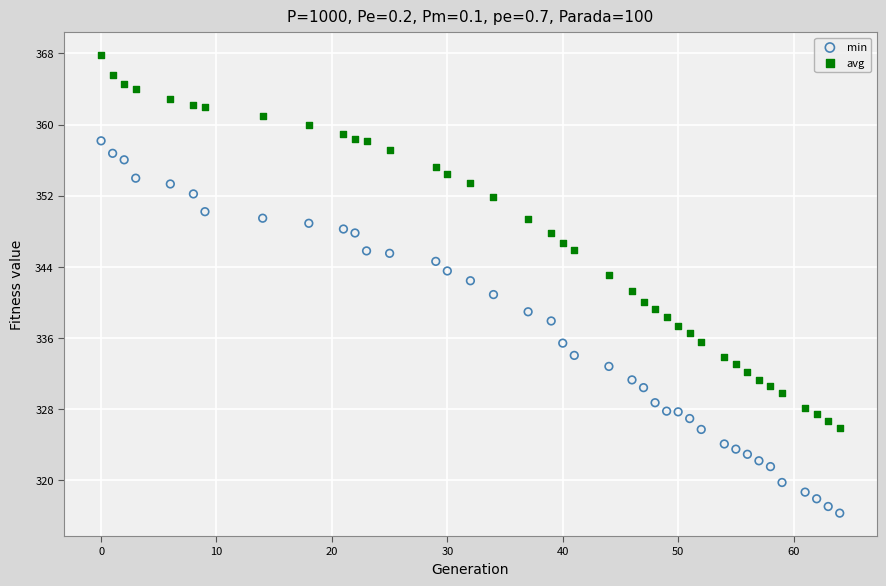

Across all data points, what is the range of Y values (max minus min)?

51.5